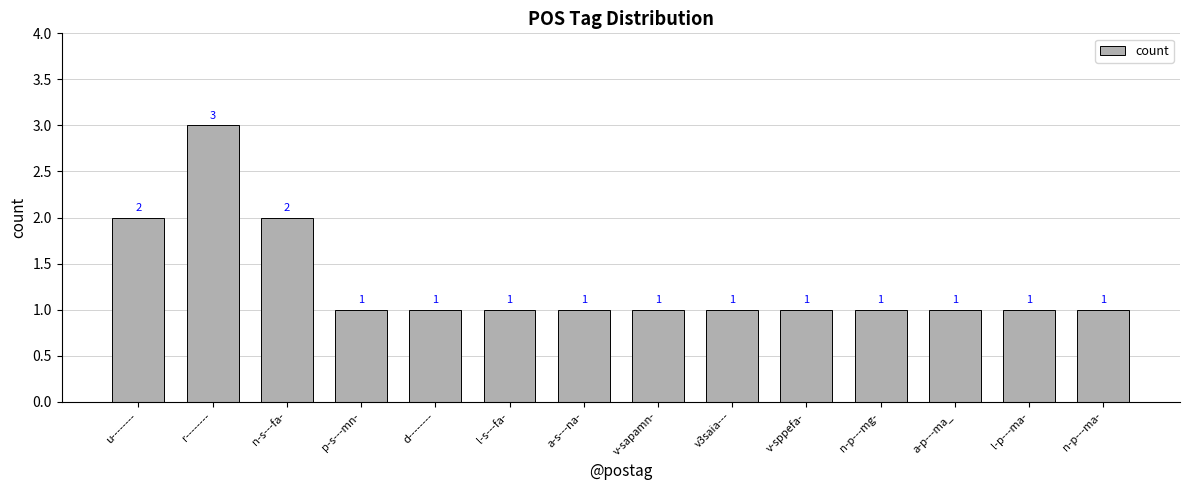

What is the label of the 8th bar from the right?

a-s---na-